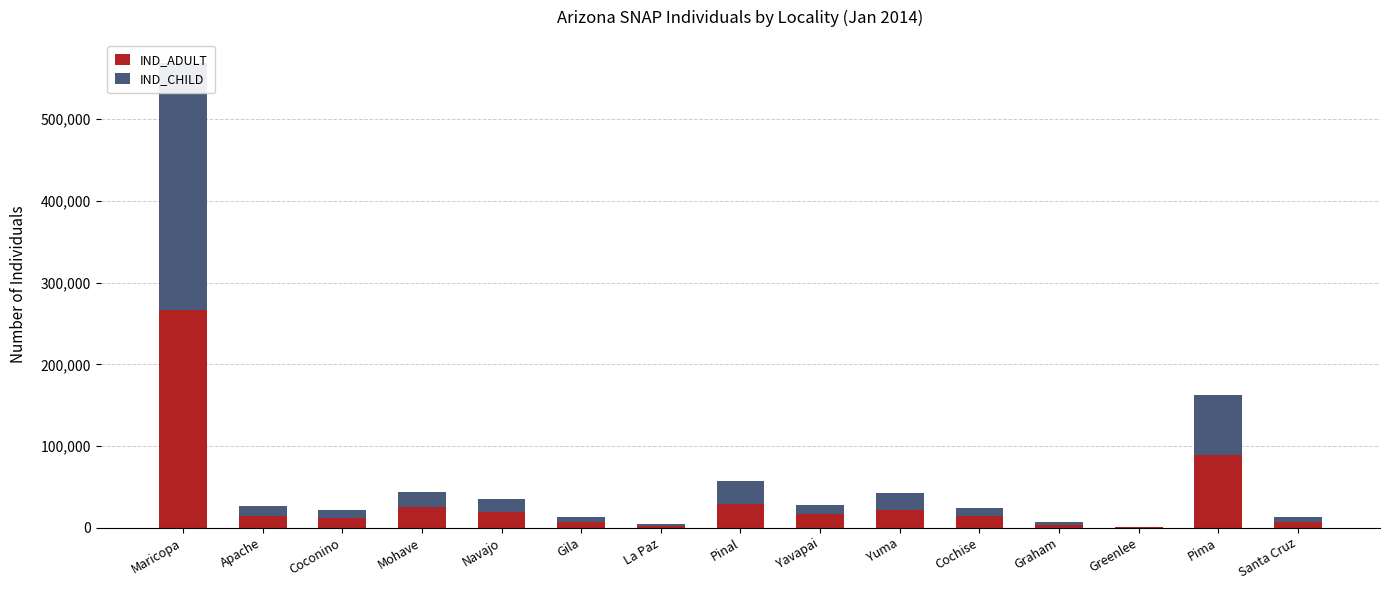

What is the difference between the highest and lowest values at Santa Cruz?

330